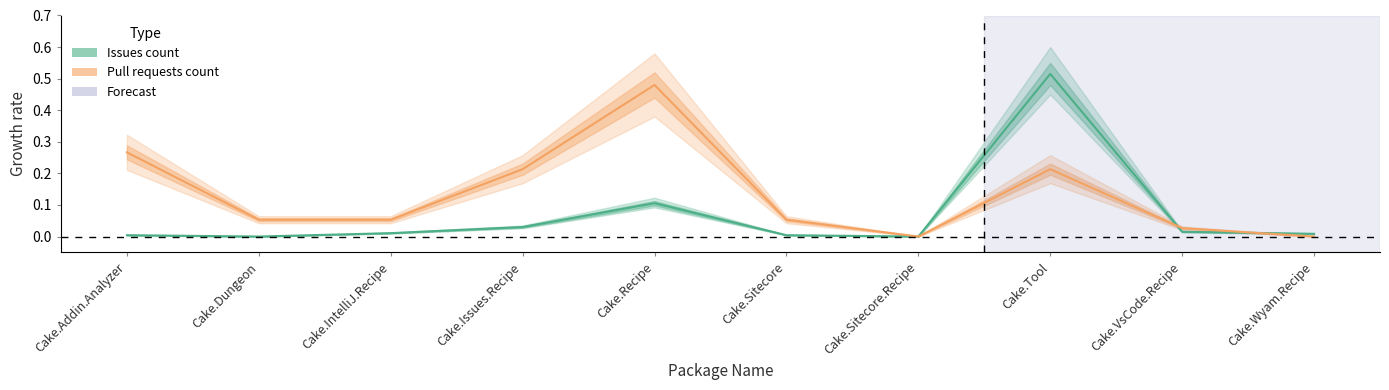

How many intersections are there between Issues count and Pull requests count?

2